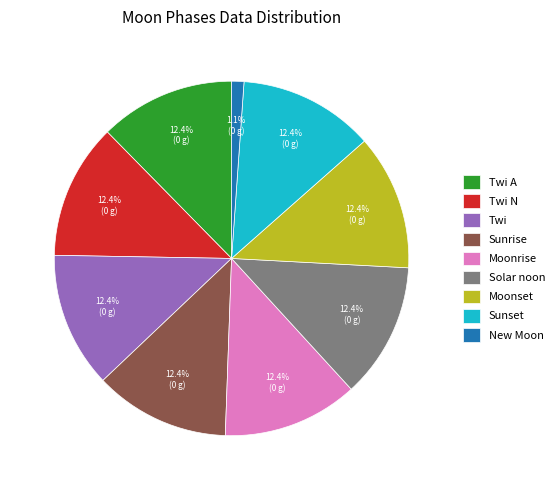

To the nearest percent, what percentage of the pie is Sunset?

12%